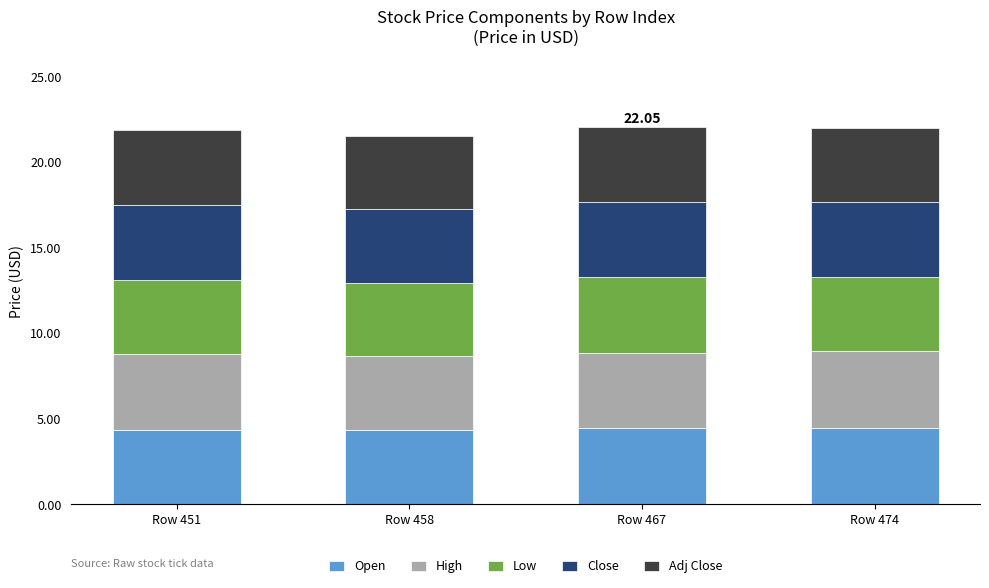

What is the total value across all series at Row 467?

22.1